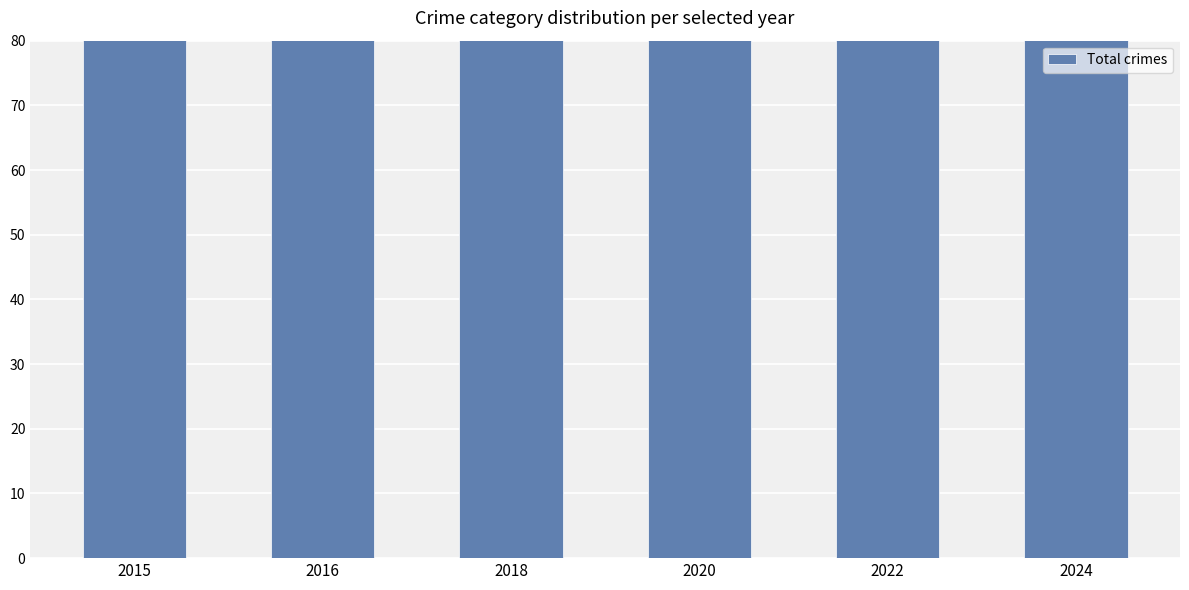

Which category has the lowest value across all series?

2015